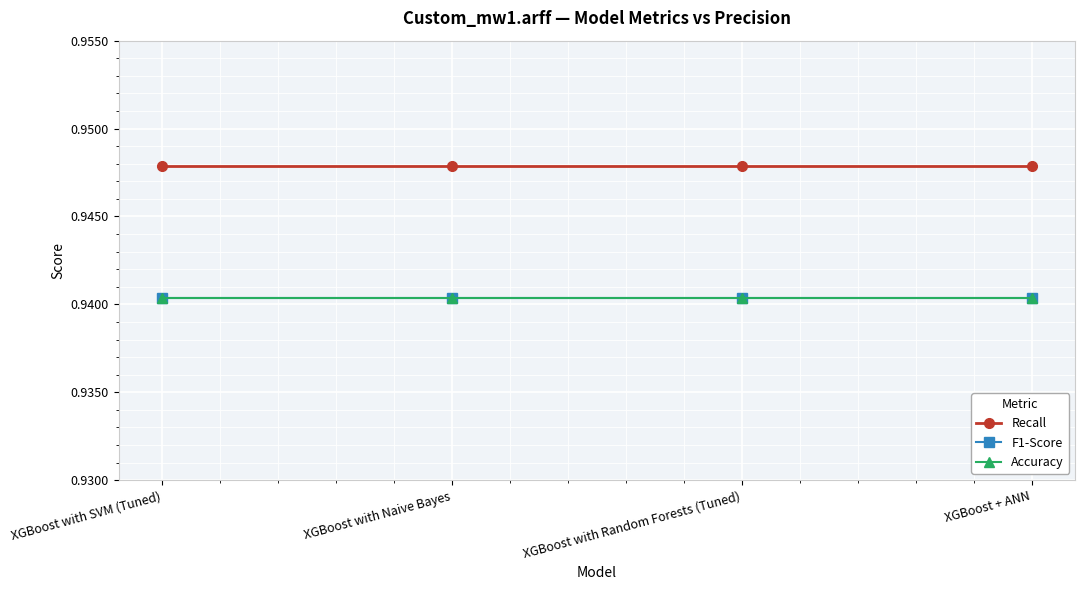

Which category has the highest value in the Recall series?

XGBoost with SVM (Tuned)